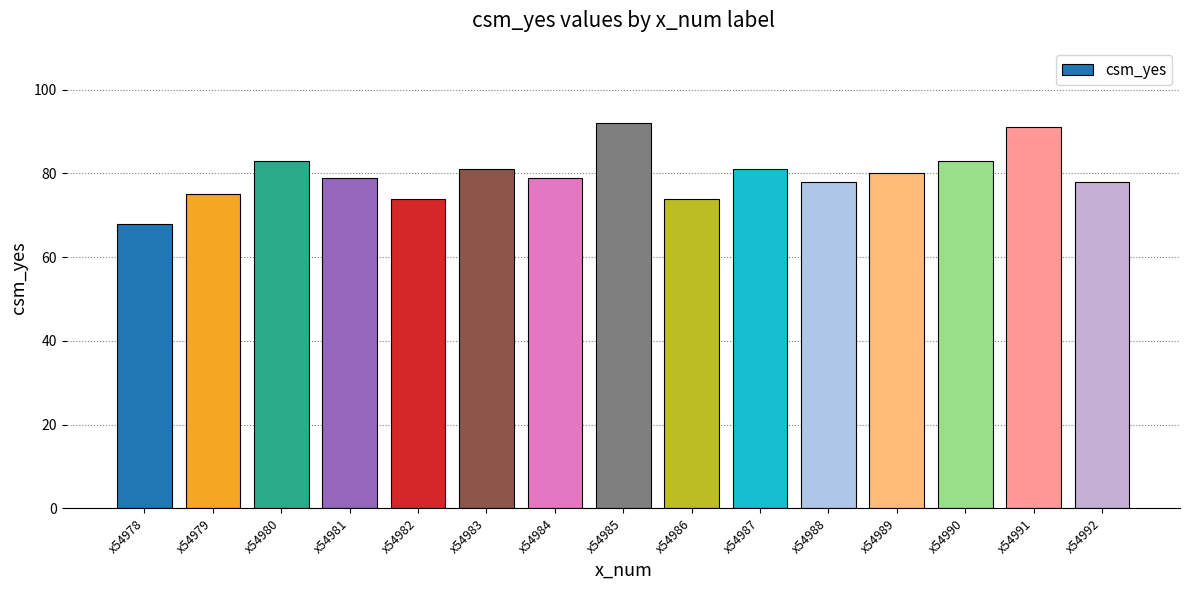

What is the average value?

80